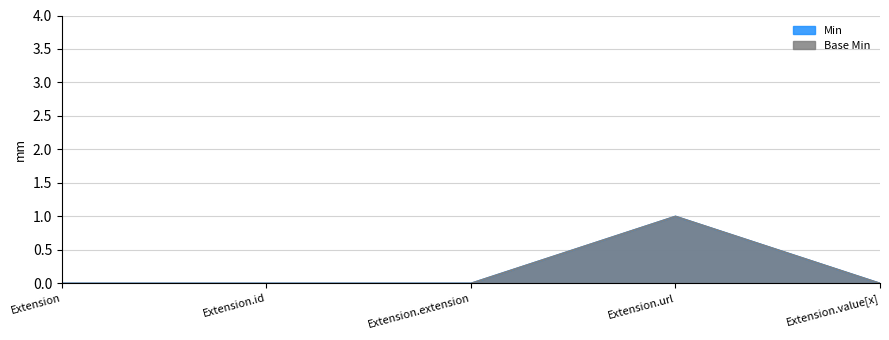

How many categories are shown in the chart?

5